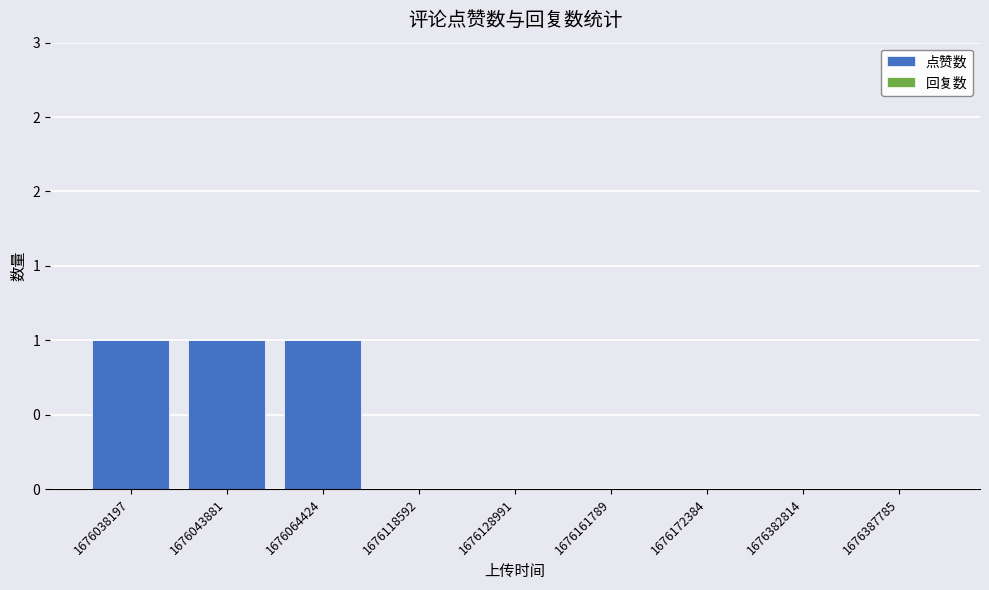

Are the bars horizontal?

No